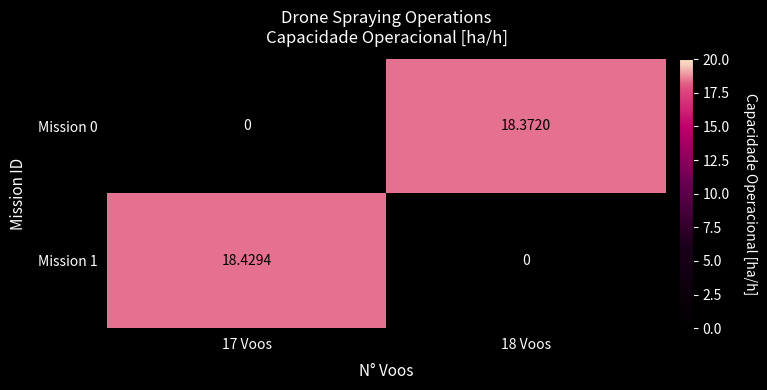

Is the value of Mission 0 at 17 Voos greater than the value of Mission 1 at 17 Voos?

No